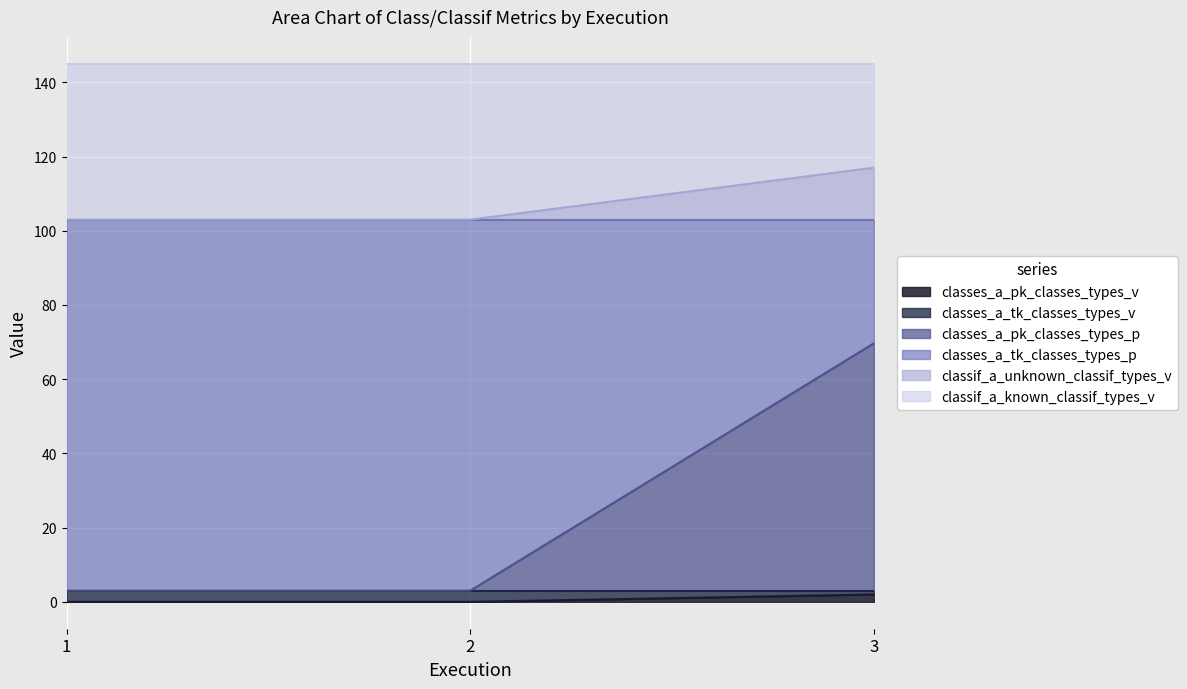

What are all the series names shown in the legend?

classes_a_pk_classes_types_v, classes_a_tk_classes_types_v, classes_a_pk_classes_types_p, classes_a_tk_classes_types_p, classif_a_unknown_classif_types_v, classif_a_known_classif_types_v